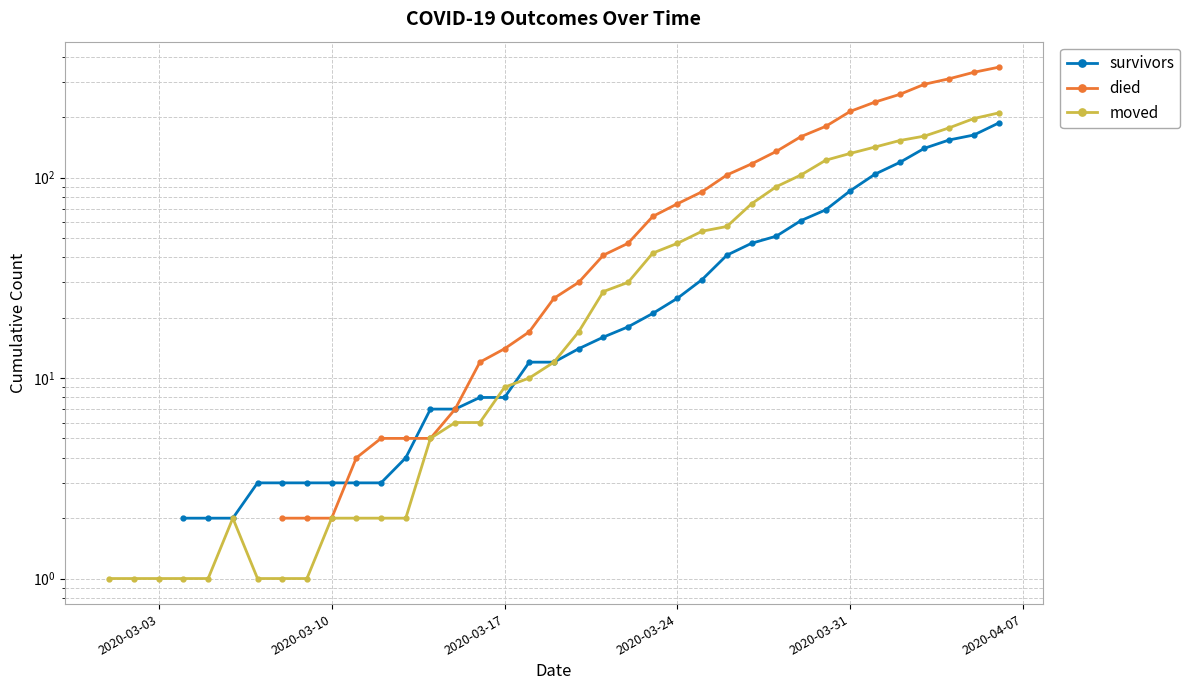

How many series are shown in this chart?

3